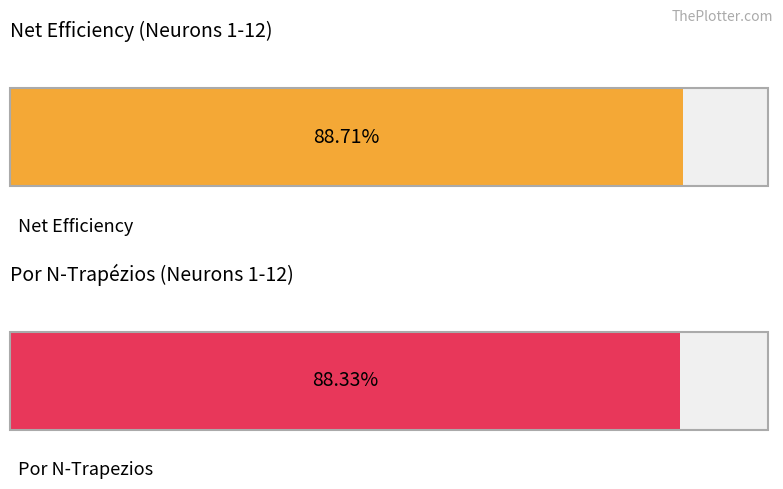

What is the value of the Net Efficiency bar at the 5th from the left?

0.9